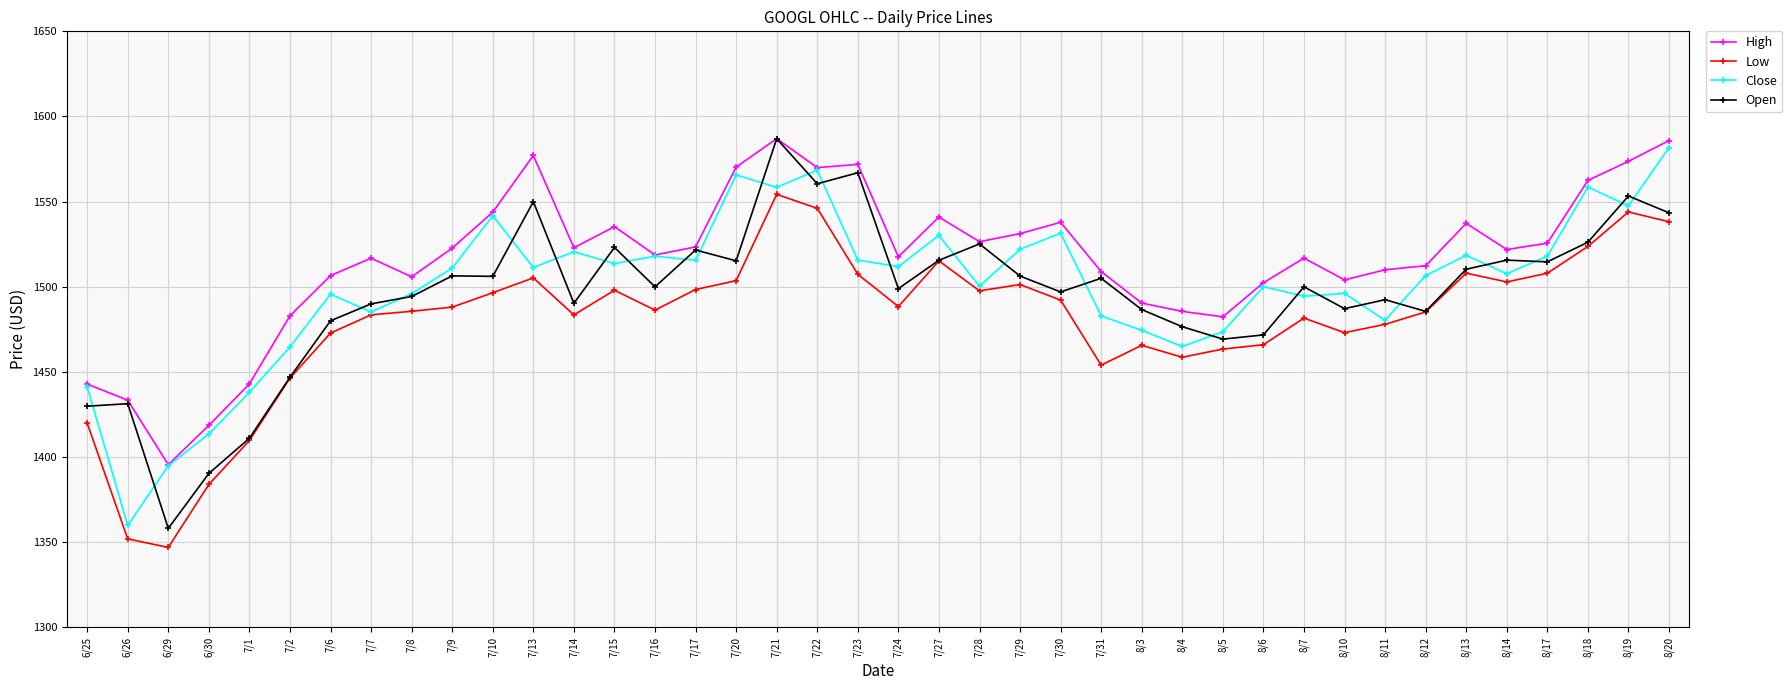

Does the chart display data point markers on the line(s)?

Yes